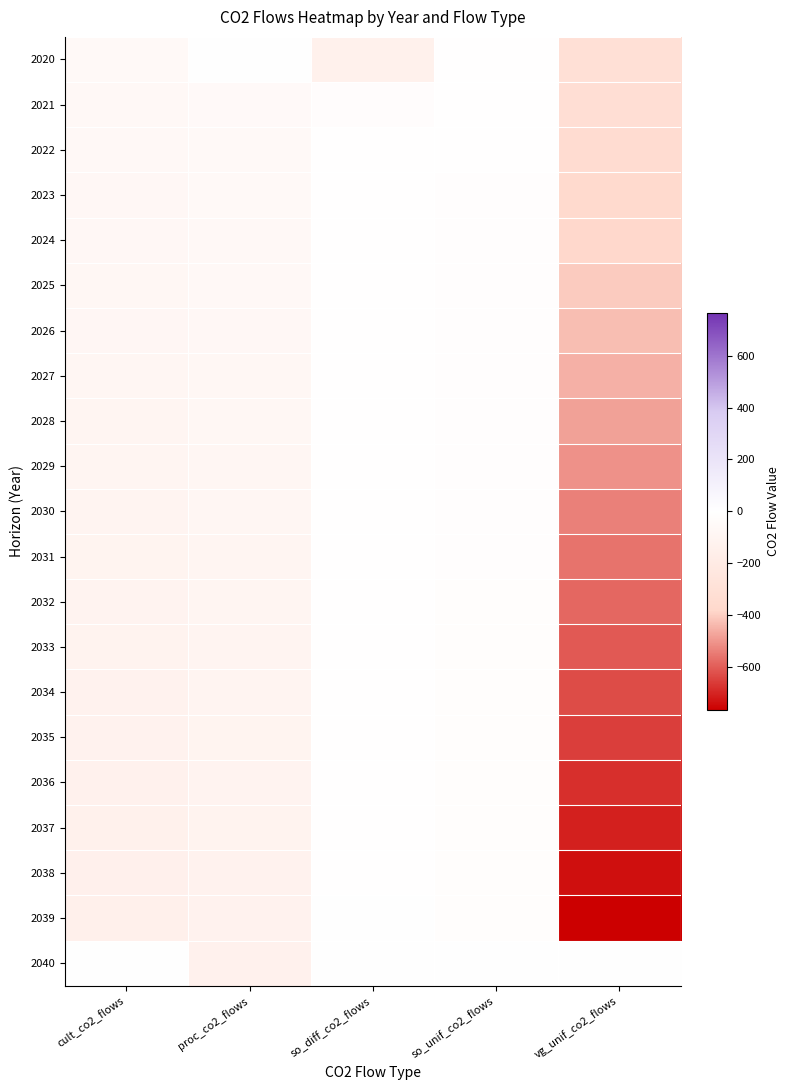

Which series has the largest range (max minus min)?

2039